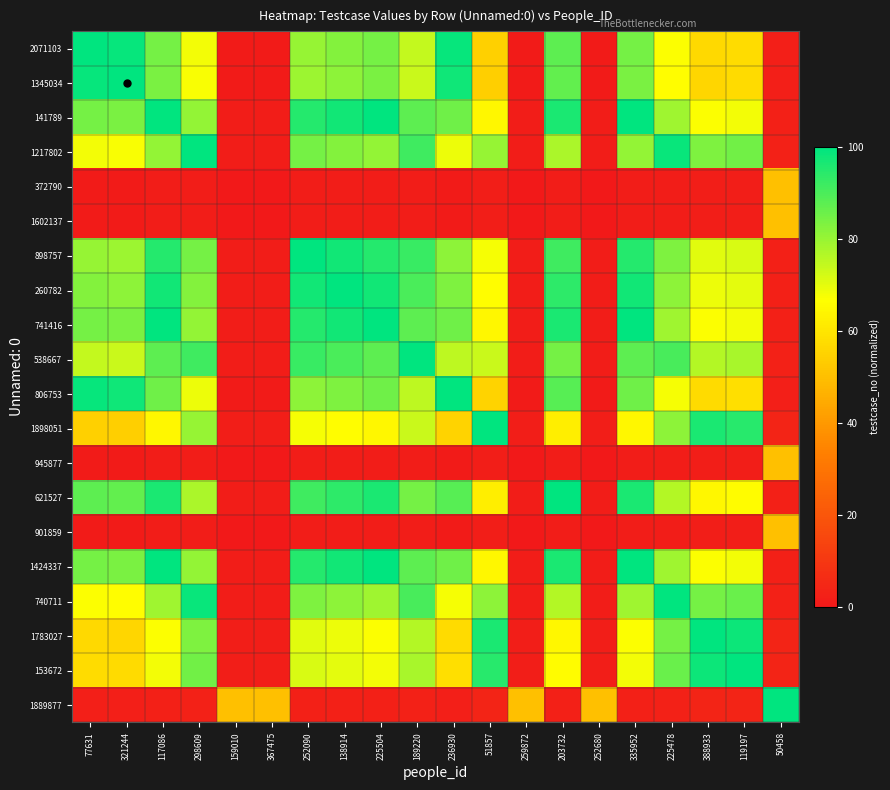

Reading left to right, transcribe all the data shown in this chart.

2071103: 77631=100.0	321244=99.0	117086=84.5	298609=68.0	159010=1.0	367475=1.0	252090=80.4	138914=82.5	225504=84.5	189220=74.2	236930=99.0	51857=54.6	259872=1.0	203732=87.6	252680=1.0	335952=84.5	225478=67.0	388933=56.7	119197=57.7	50458=2.1
1345034: 77631=99.0	321244=100.0	117086=83.7	298609=67.3	159010=1.0	367475=1.0	252090=79.6	138914=81.6	225504=83.7	189220=73.5	236930=98.0	51857=54.1	259872=1.0	203732=86.7	252680=1.0	335952=83.7	225478=66.3	388933=56.1	119197=57.1	50458=2.0
141789: 77631=84.5	321244=83.7	117086=100.0	298609=80.5	159010=1.2	367475=1.2	252090=95.1	138914=97.6	225504=100.0	189220=87.8	236930=85.4	51857=64.6	259872=1.2	203732=96.5	252680=1.2	335952=100.0	225478=79.3	388933=67.1	119197=68.3	50458=2.4
1217802: 77631=68.0	321244=67.3	117086=80.5	298609=100.0	159010=1.5	367475=1.5	252090=84.6	138914=82.5	225504=80.5	189220=91.7	236930=68.8	51857=80.3	259872=1.5	203732=77.6	252680=1.5	335952=80.5	225478=98.5	388933=83.3	119197=84.8	50458=3.0
372790: 77631=1.0	321244=1.0	117086=1.2	298609=1.5	159010=0.0	367475=0.0	252090=1.3	138914=1.2	225504=1.2	189220=1.4	236930=1.0	51857=1.9	259872=0.0	203732=1.2	252680=0.0	335952=1.2	225478=1.5	388933=1.8	119197=1.8	50458=50.0
1602137: 77631=1.0	321244=1.0	117086=1.2	298609=1.5	159010=0.0	367475=0.0	252090=1.3	138914=1.2	225504=1.2	189220=1.4	236930=1.0	51857=1.9	259872=0.0	203732=1.2	252680=0.0	335952=1.2	225478=1.5	388933=1.8	119197=1.8	50458=50.0
898757: 77631=80.4	321244=79.6	117086=95.1	298609=84.6	159010=1.3	367475=1.3	252090=100.0	138914=97.5	225504=95.1	189220=92.3	236930=81.2	51857=67.9	259872=1.3	203732=91.8	252680=1.3	335952=95.1	225478=83.3	388933=70.5	119197=71.8	50458=2.6
260782: 77631=82.5	321244=81.6	117086=97.6	298609=82.5	159010=1.2	367475=1.2	252090=97.5	138914=100.0	225504=97.6	189220=90.0	236930=83.3	51857=66.2	259872=1.2	203732=94.1	252680=1.2	335952=97.6	225478=81.2	388933=68.8	119197=70.0	50458=2.5
741416: 77631=84.5	321244=83.7	117086=100.0	298609=80.5	159010=1.2	367475=1.2	252090=95.1	138914=97.6	225504=100.0	189220=87.8	236930=85.4	51857=64.6	259872=1.2	203732=96.5	252680=1.2	335952=100.0	225478=79.3	388933=67.1	119197=68.3	50458=2.4
538667: 77631=74.2	321244=73.5	117086=87.8	298609=91.7	159010=1.4	367475=1.4	252090=92.3	138914=90.0	225504=87.8	189220=100.0	236930=75.0	51857=73.6	259872=1.4	203732=84.7	252680=1.4	335952=87.8	225478=90.3	388933=76.4	119197=77.8	50458=2.8
806753: 77631=99.0	321244=98.0	117086=85.4	298609=68.8	159010=1.0	367475=1.0	252090=81.2	138914=83.3	225504=85.4	189220=75.0	236930=100.0	51857=55.2	259872=1.0	203732=88.5	252680=1.0	335952=85.4	225478=67.7	388933=57.3	119197=58.3	50458=2.1
1898051: 77631=54.6	321244=54.1	117086=64.6	298609=80.3	159010=1.9	367475=1.9	252090=67.9	138914=66.2	225504=64.6	189220=73.6	236930=55.2	51857=100.0	259872=1.9	203732=62.4	252680=1.9	335952=64.6	225478=81.5	388933=96.4	119197=94.6	50458=3.8
945877: 77631=1.0	321244=1.0	117086=1.2	298609=1.5	159010=0.0	367475=0.0	252090=1.3	138914=1.2	225504=1.2	189220=1.4	236930=1.0	51857=1.9	259872=0.0	203732=1.2	252680=0.0	335952=1.2	225478=1.5	388933=1.8	119197=1.8	50458=50.0
621527: 77631=87.6	321244=86.7	117086=96.5	298609=77.6	159010=1.2	367475=1.2	252090=91.8	138914=94.1	225504=96.5	189220=84.7	236930=88.5	51857=62.4	259872=1.2	203732=100.0	252680=1.2	335952=96.5	225478=76.5	388933=64.7	119197=65.9	50458=2.4
901859: 77631=1.0	321244=1.0	117086=1.2	298609=1.5	159010=0.0	367475=0.0	252090=1.3	138914=1.2	225504=1.2	189220=1.4	236930=1.0	51857=1.9	259872=0.0	203732=1.2	252680=0.0	335952=1.2	225478=1.5	388933=1.8	119197=1.8	50458=50.0
1424337: 77631=84.5	321244=83.7	117086=100.0	298609=80.5	159010=1.2	367475=1.2	252090=95.1	138914=97.6	225504=100.0	189220=87.8	236930=85.4	51857=64.6	259872=1.2	203732=96.5	252680=1.2	335952=100.0	225478=79.3	388933=67.1	119197=68.3	50458=2.4
740711: 77631=67.0	321244=66.3	117086=79.3	298609=98.5	159010=1.5	367475=1.5	252090=83.3	138914=81.2	225504=79.3	189220=90.3	236930=67.7	51857=81.5	259872=1.5	203732=76.5	252680=1.5	335952=79.3	225478=100.0	388933=84.6	119197=86.2	50458=3.1
1783027: 77631=56.7	321244=56.1	117086=67.1	298609=83.3	159010=1.8	367475=1.8	252090=70.5	138914=68.8	225504=67.1	189220=76.4	236930=57.3	51857=96.4	259872=1.8	203732=64.7	252680=1.8	335952=67.1	225478=84.6	388933=100.0	119197=98.2	50458=3.6
153672: 77631=57.7	321244=57.1	117086=68.3	298609=84.8	159010=1.8	367475=1.8	252090=71.8	138914=70.0	225504=68.3	189220=77.8	236930=58.3	51857=94.6	259872=1.8	203732=65.9	252680=1.8	335952=68.3	225478=86.2	388933=98.2	119197=100.0	50458=3.6
1889877: 77631=2.1	321244=2.0	117086=2.4	298609=3.0	159010=50.0	367475=50.0	252090=2.6	138914=2.5	225504=2.4	189220=2.8	236930=2.1	51857=3.8	259872=50.0	203732=2.4	252680=50.0	335952=2.4	225478=3.1	388933=3.6	119197=3.6	50458=100.0